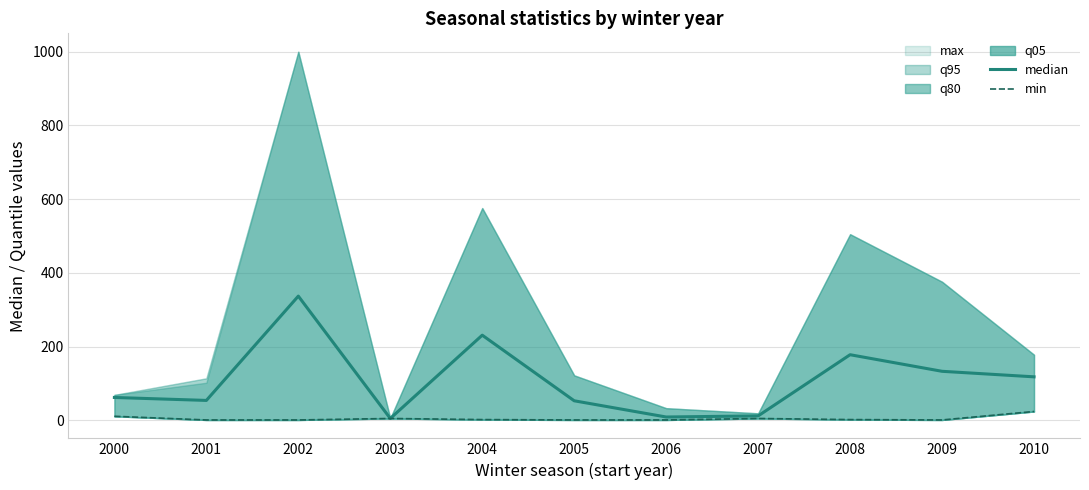

What is the value of the median point at the 9th from the left?

178